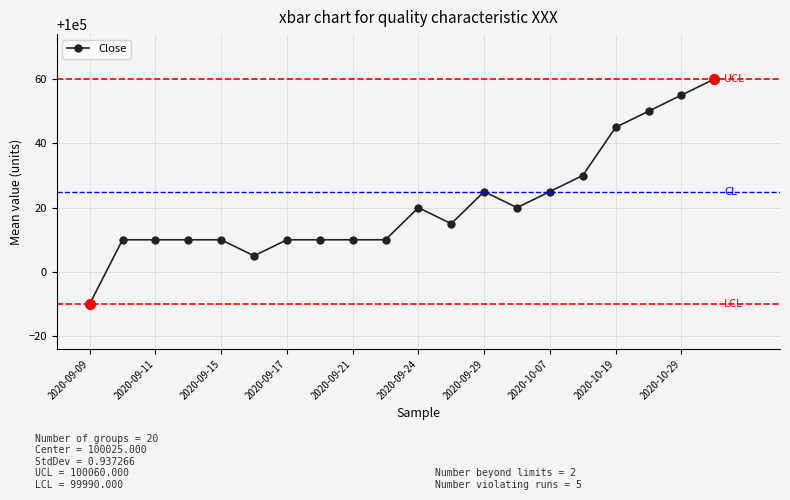

What is the difference between the maximum and minimum values?

70